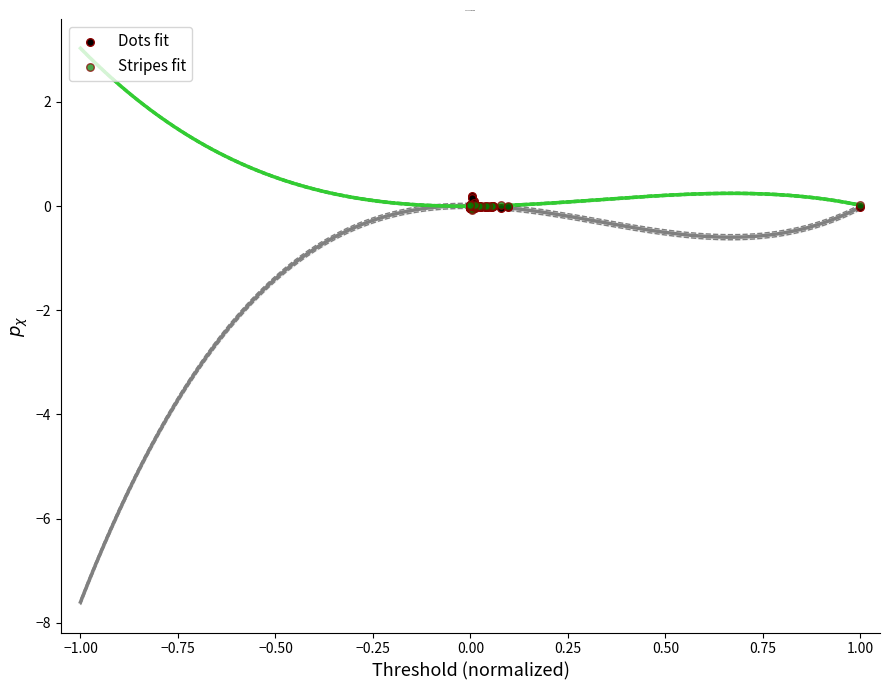

What are all the series names shown in the legend?

Dots fit, Stripes fit